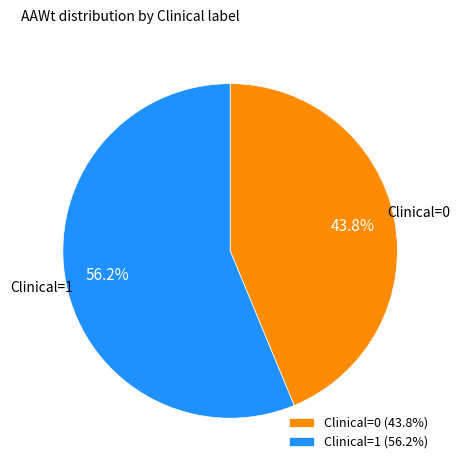

Which category has the biggest portion of the pie?

Clinical=1 (56.2%)